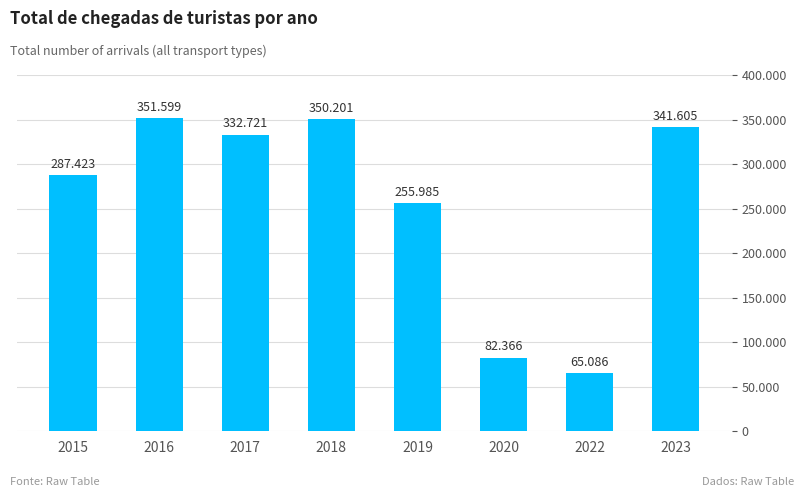

What is the approximate value at 2022?

65086